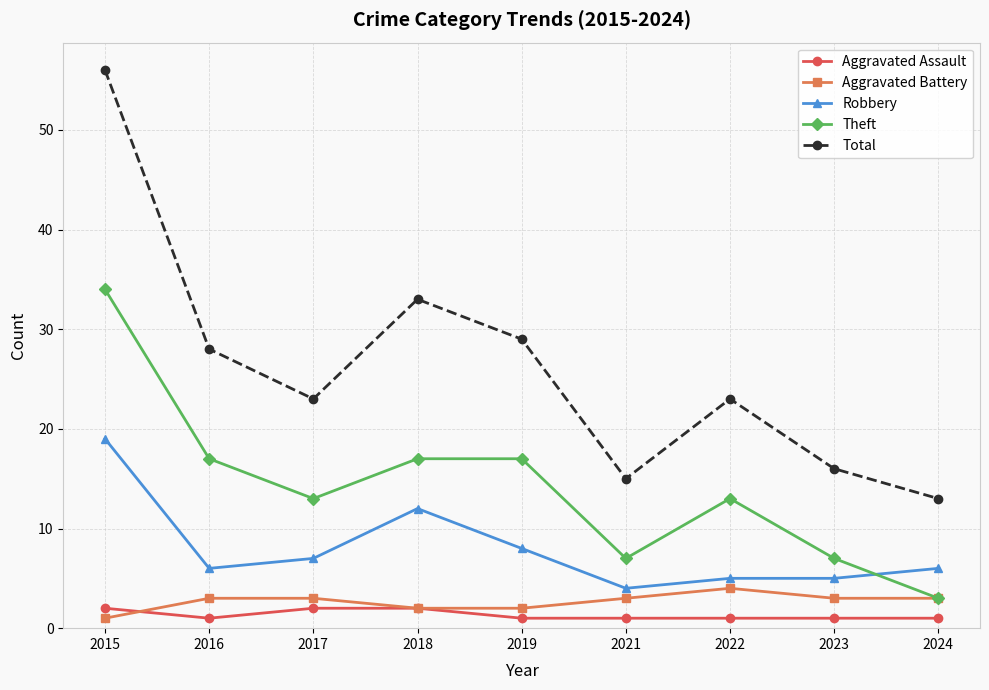

The Aggravated Assault series shows 2 at 2018. True or false?

True